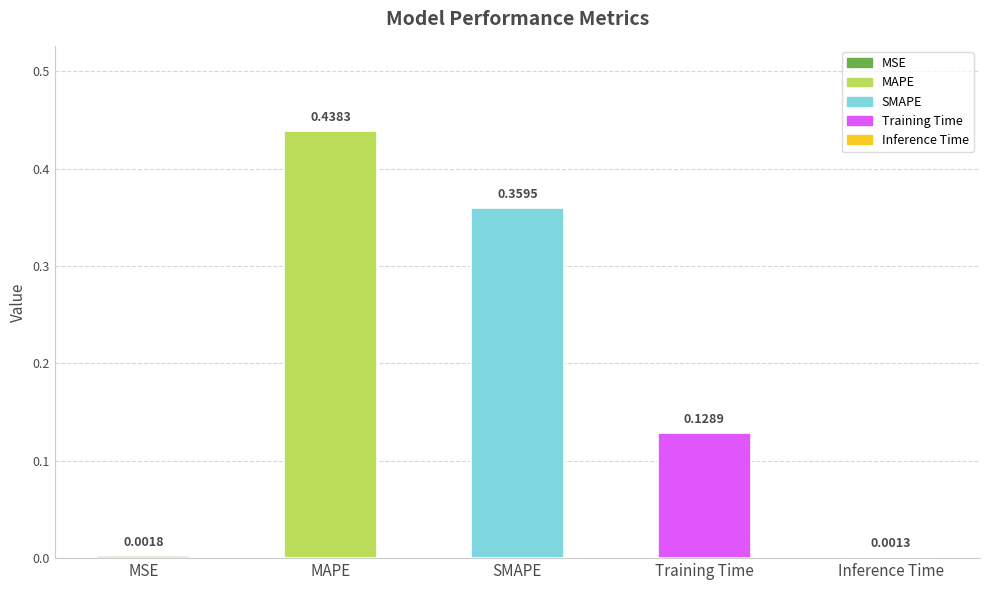

True or false: the data shows 0.5 at SMAPE.

False